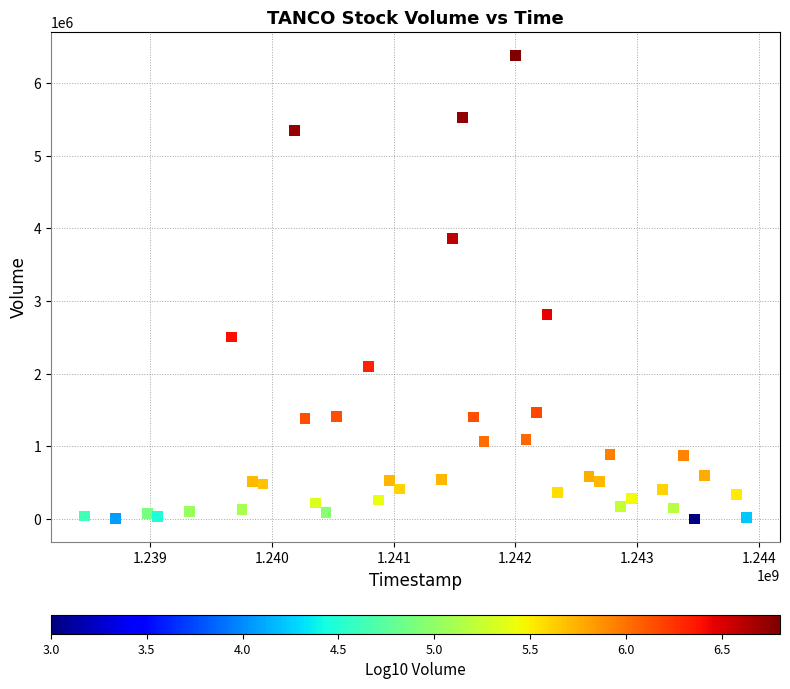

What Y value in the scatter plot is closest to 3193950?

2816500